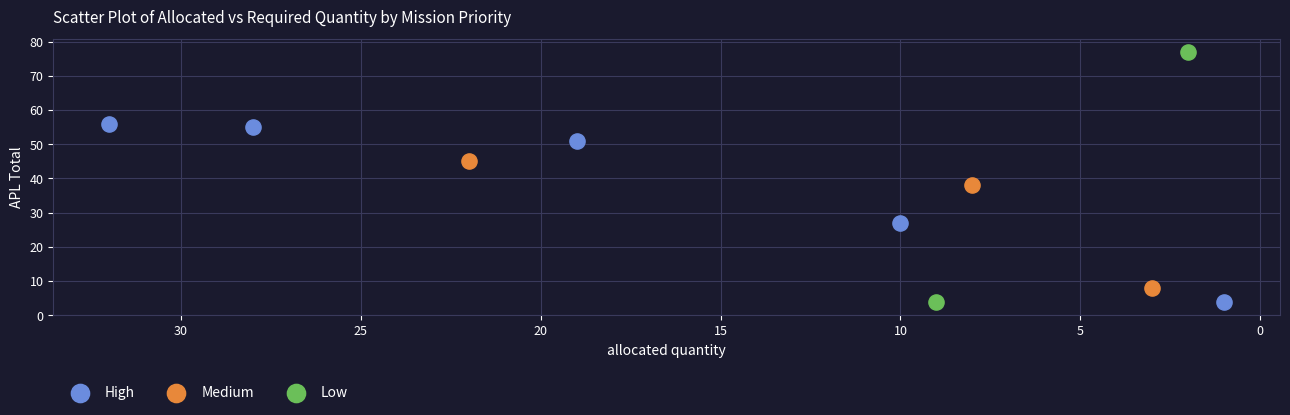

What are all the series names shown in the legend?

High, Medium, Low